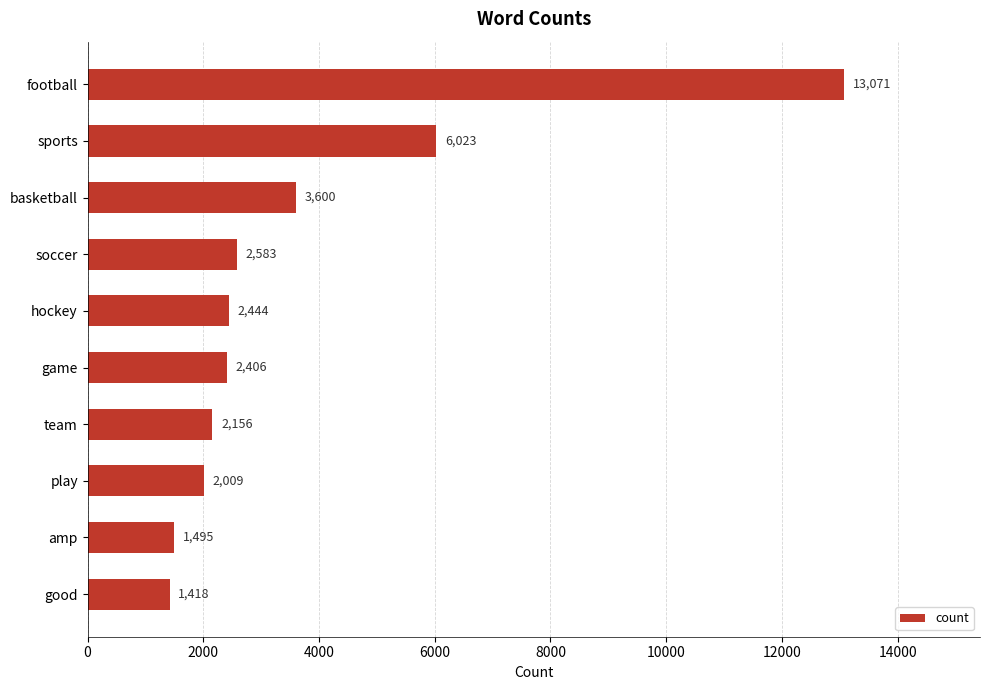

Reading top to bottom, what are all the values shown in this chart?

football=13071	sports=6023	basketball=3600	soccer=2583	hockey=2444	game=2406	team=2156	play=2009	amp=1495	good=1418